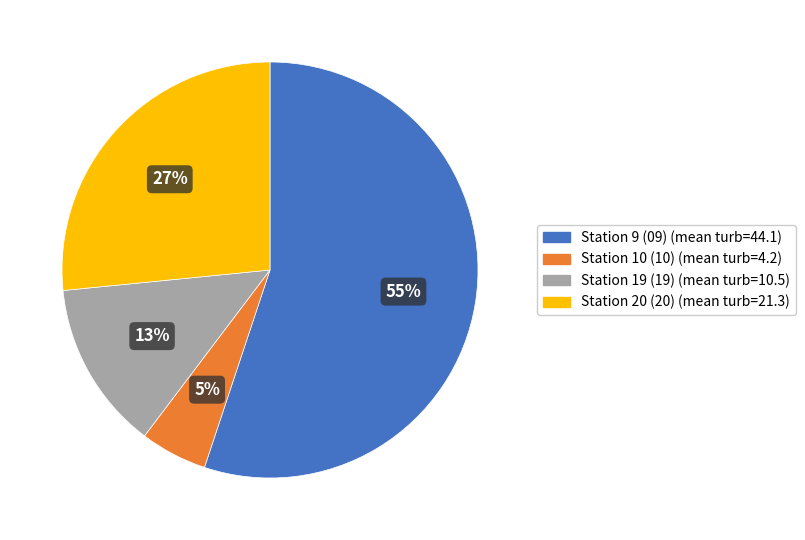

Is the sum of Station 20 (20) and Station 19 (19) greater than half?

No